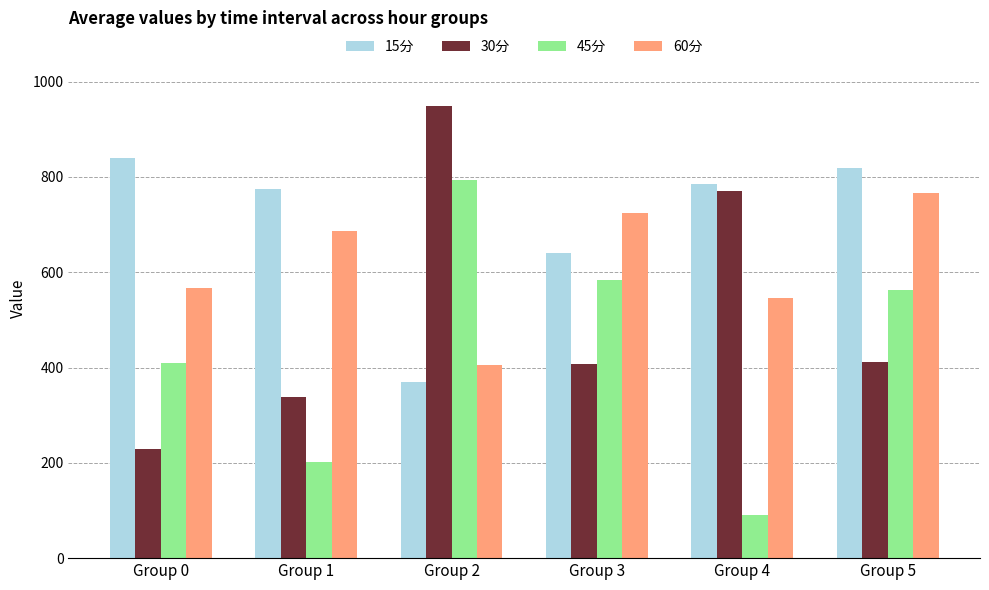

What is the greatest value displayed?

949.4